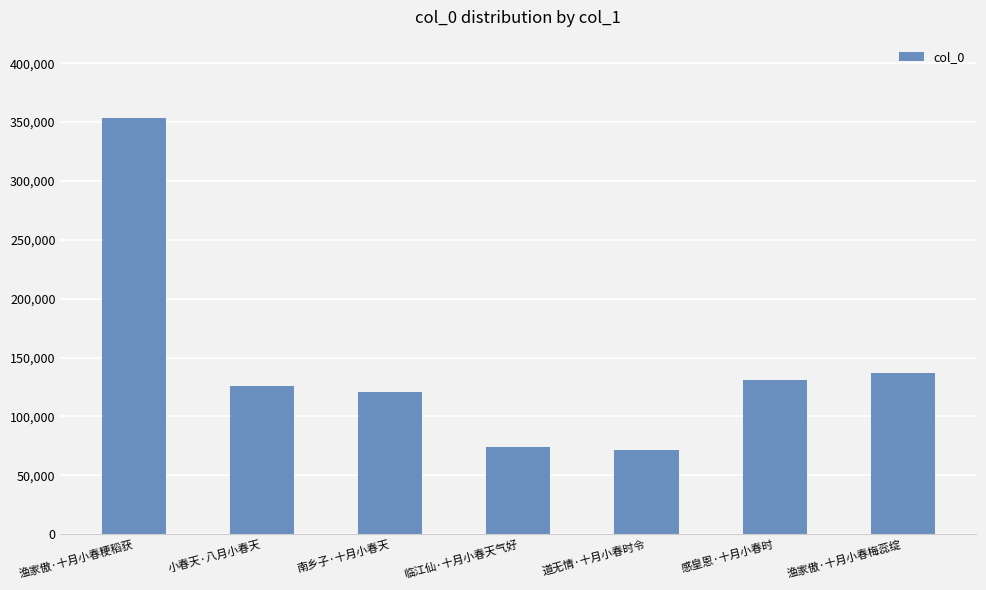

What is the difference between the second highest and second lowest values?

63046